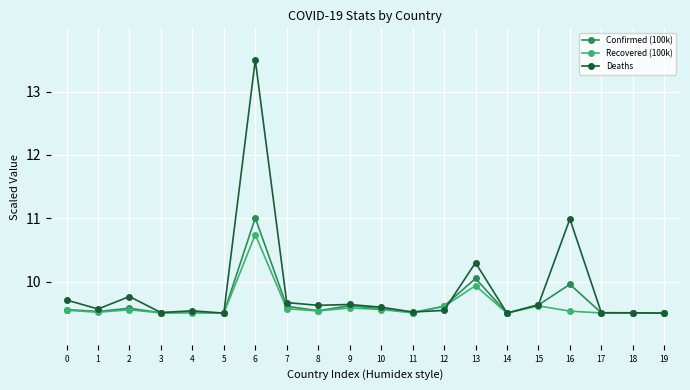

What is the minimum value for Deaths?

9.5